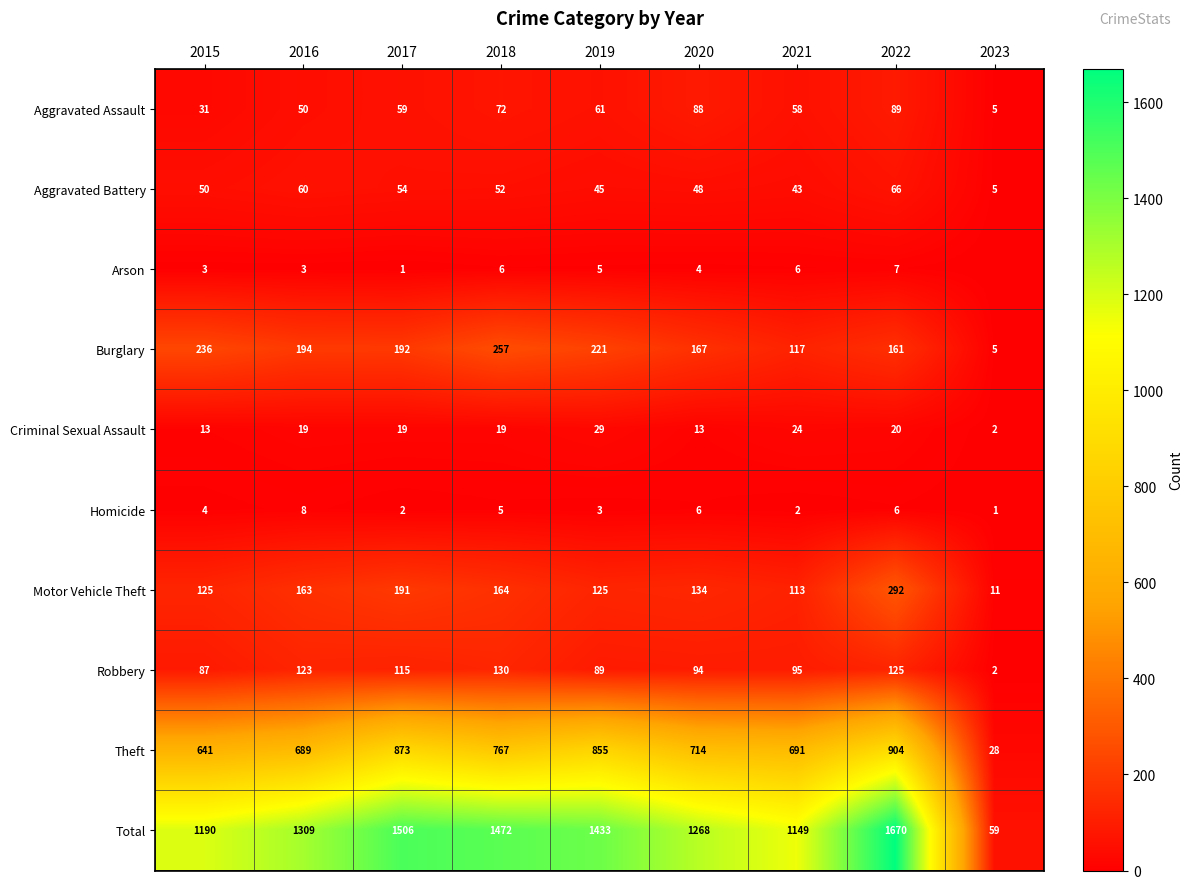

Between 2017 and 2023, which is larger?

2017